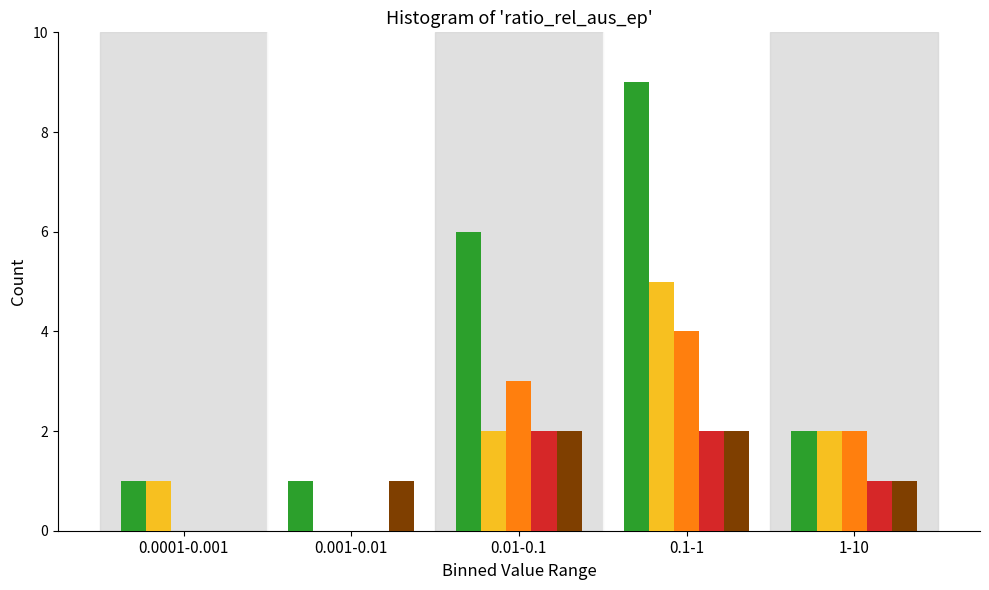

At which category is the sum across all series the highest?

0.1-1